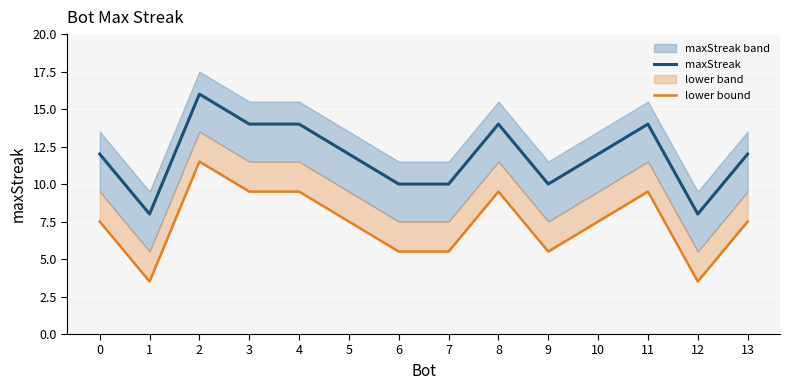

Which series has the largest total across all categories?

maxStreak